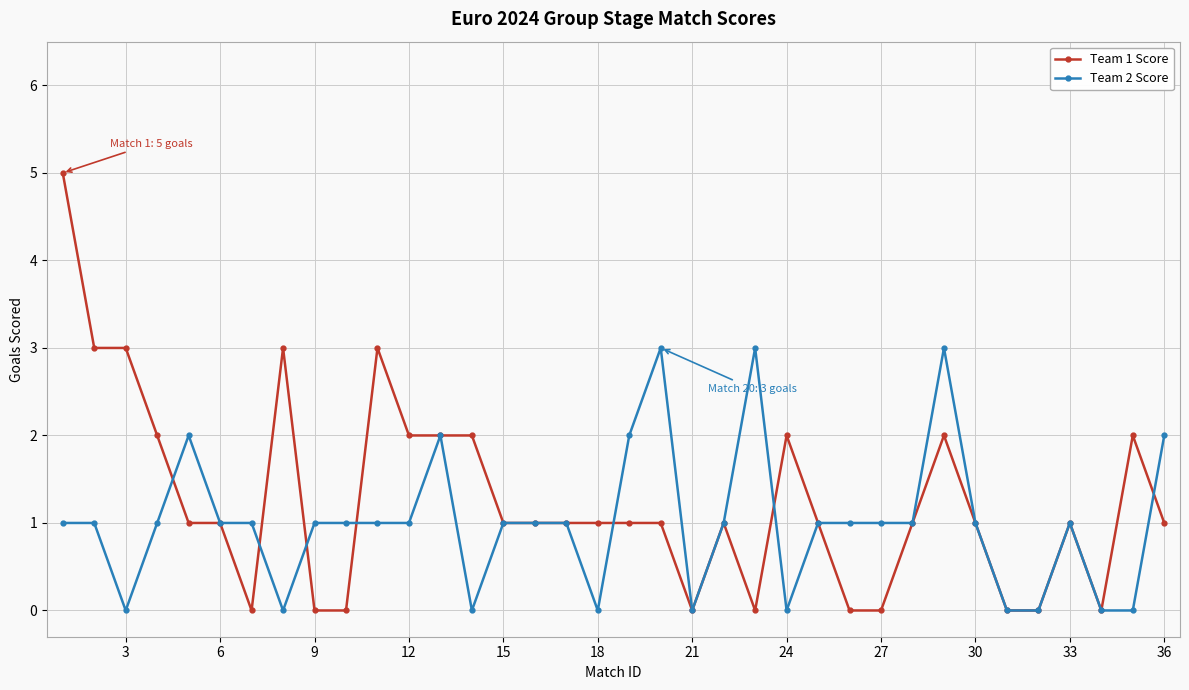

True or false: Team 2 Score has more than 0 interior local peaks.

True